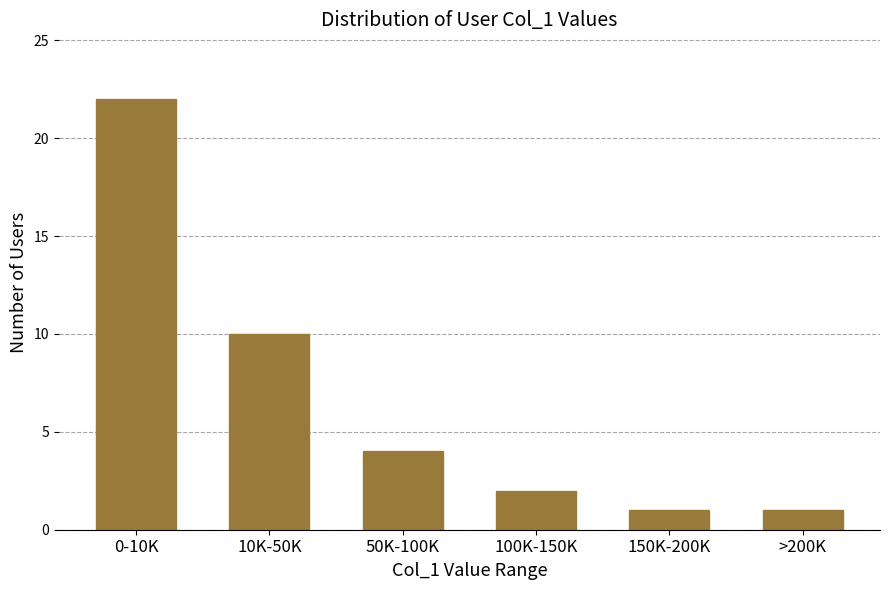

Reading left to right, transcribe all the data shown in this chart.

22	10	4	2	1	1